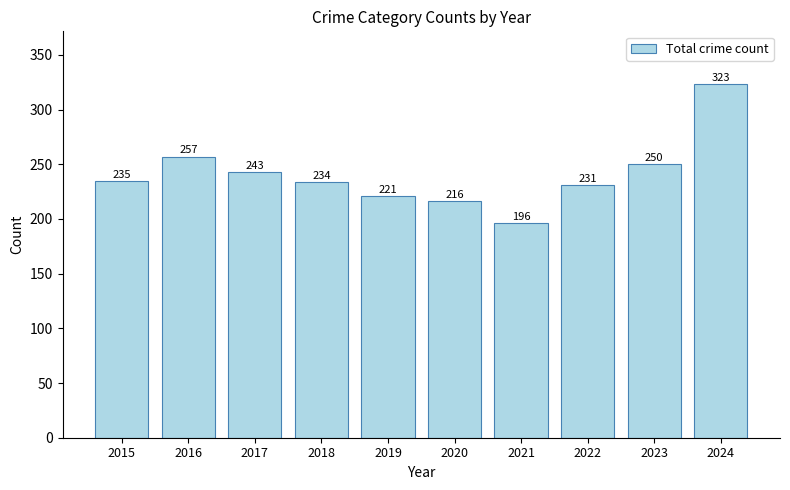

At which category does the chart reach its minimum across all series?

2021